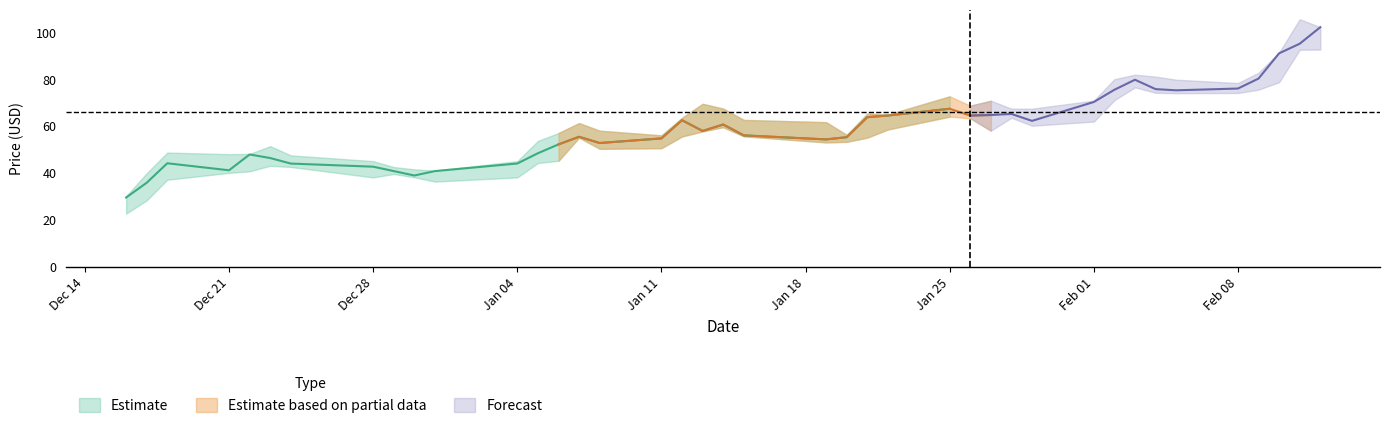

True or false: Close has more than 1 interior local peaks.

True